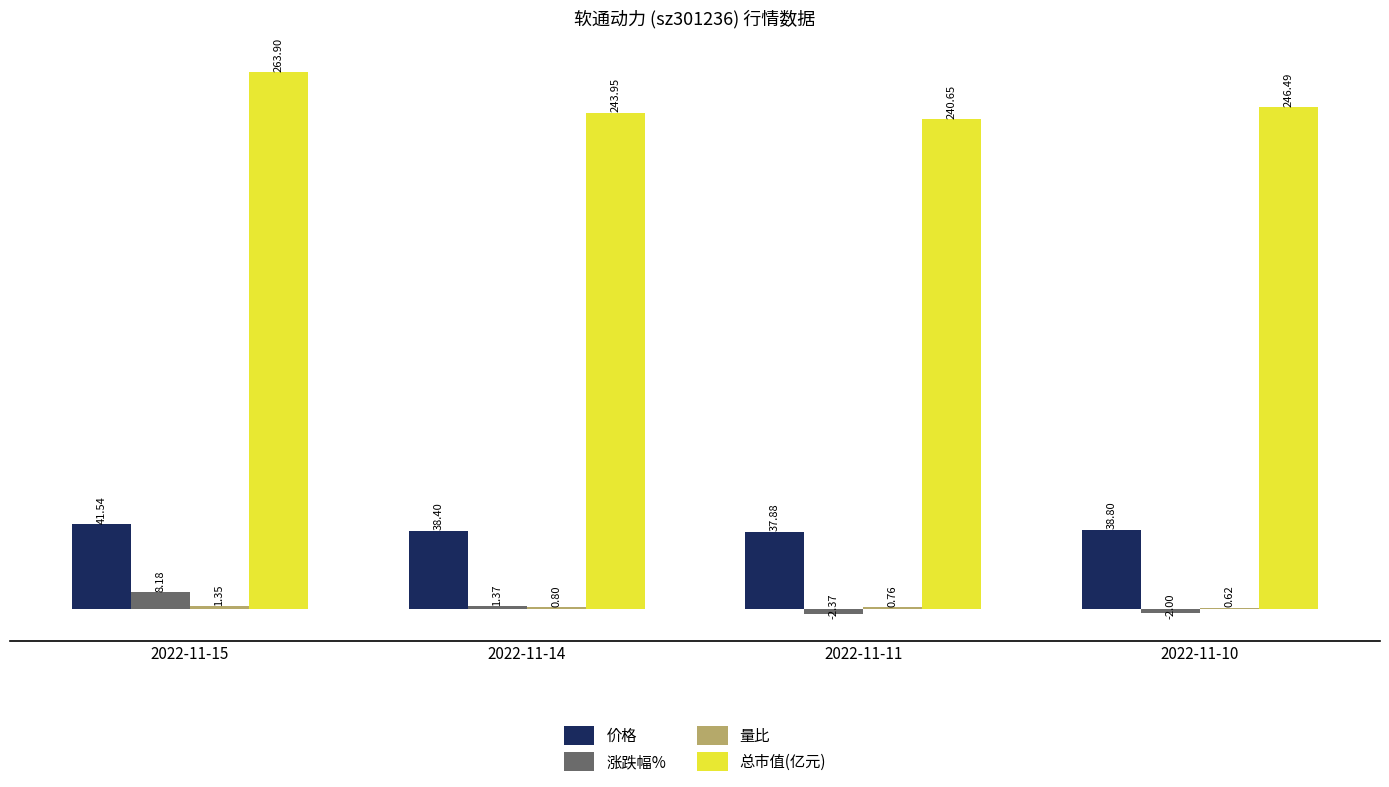

What is the total value across all series at 2022-11-15?

315.0